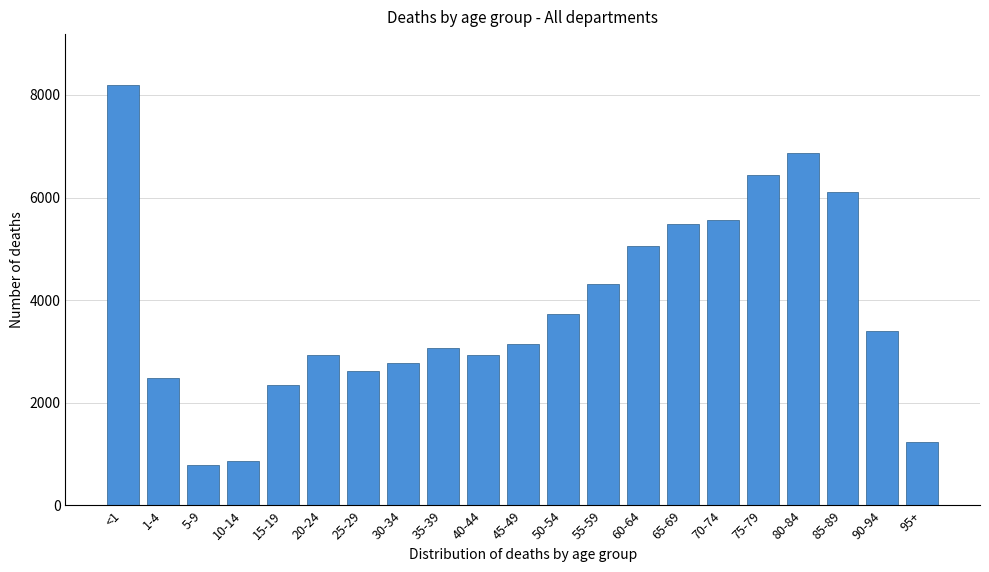

What value does the data have at 15-19?

2353